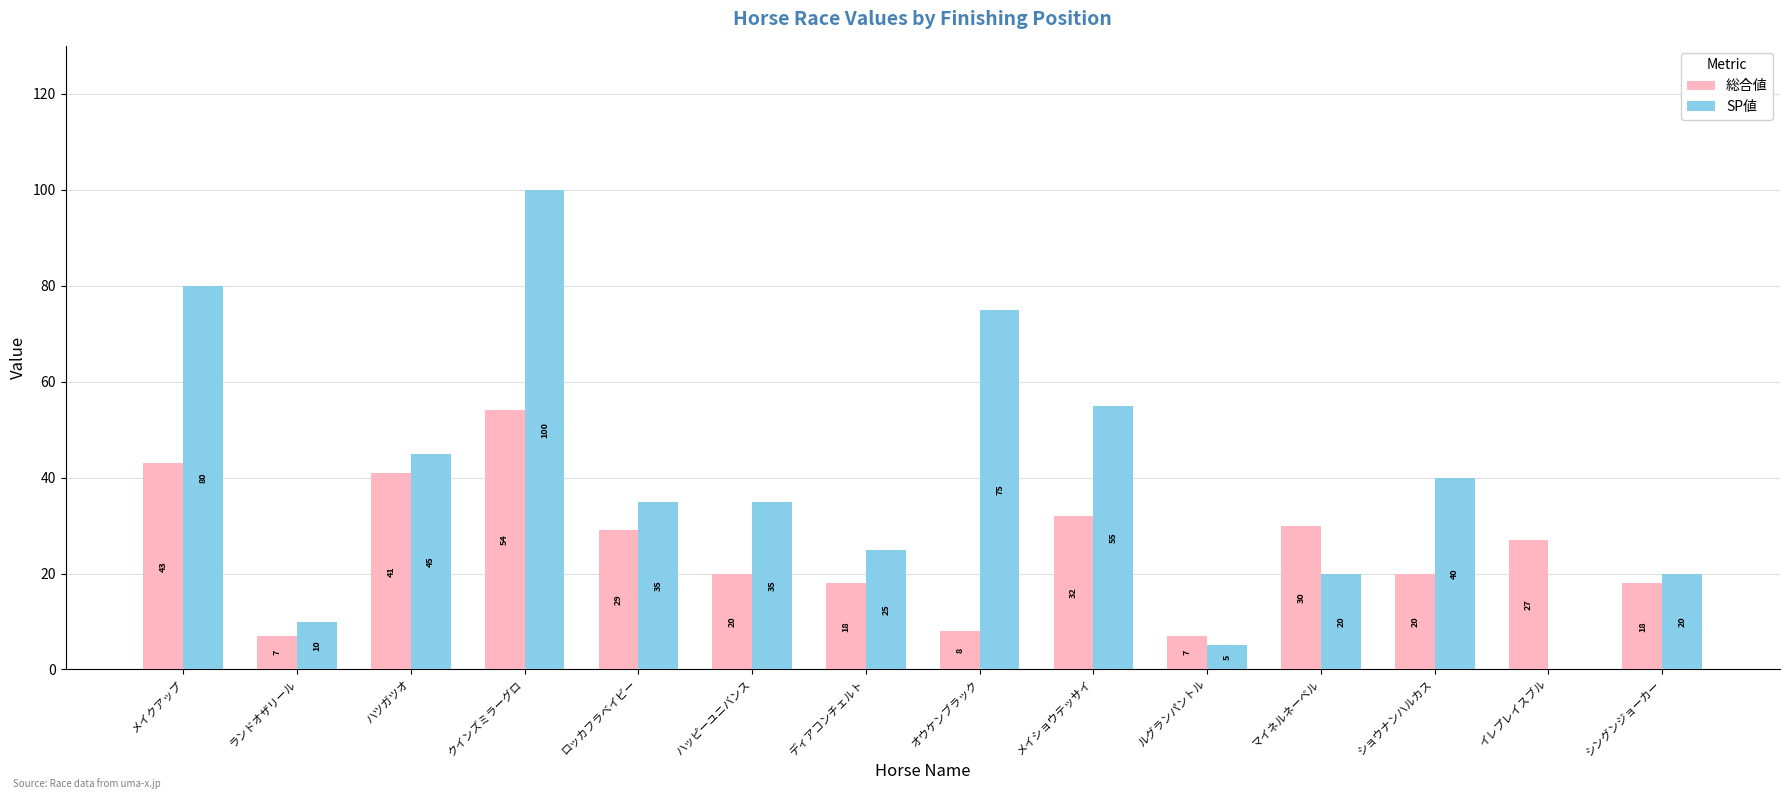

What is the highest value of the 総合値 series?

54